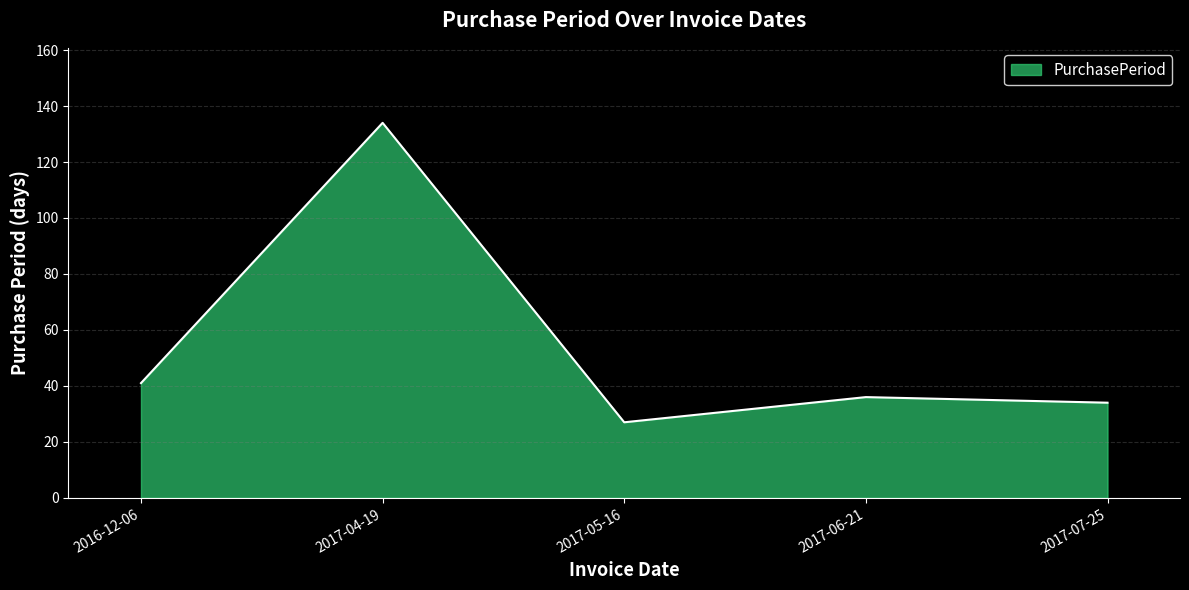

List the labels in order of value, smallest first.

2017-05-16, 2017-07-25, 2017-06-21, 2016-12-06, 2017-04-19